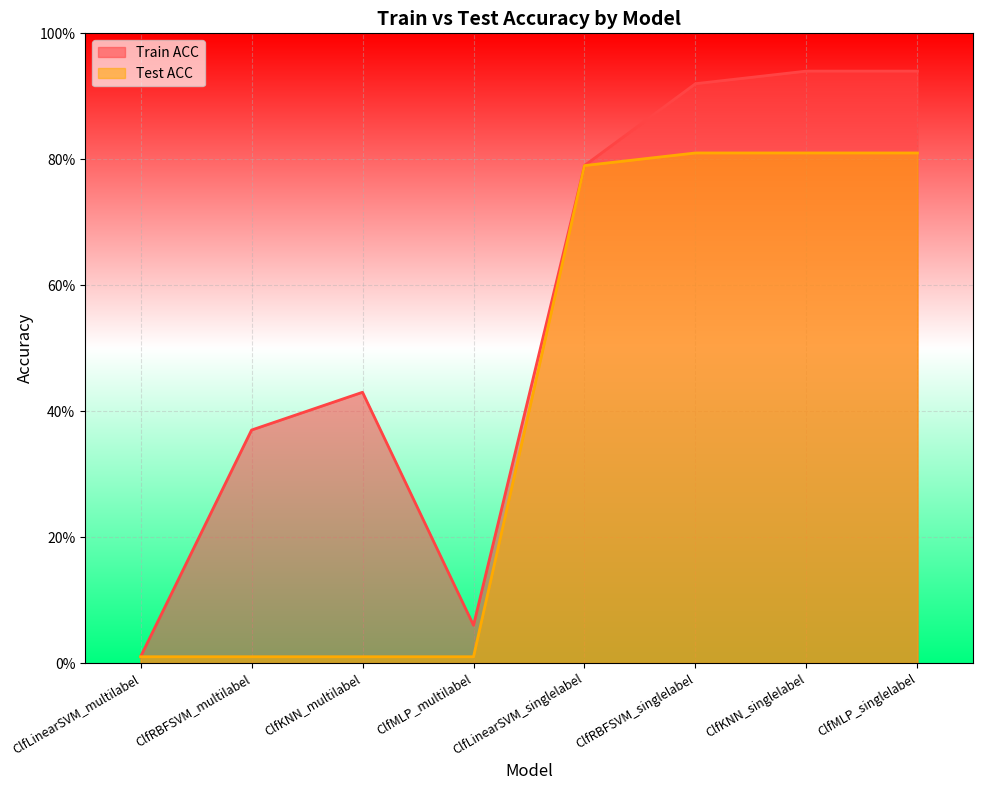

Which series has the largest total across all categories?

Train ACC